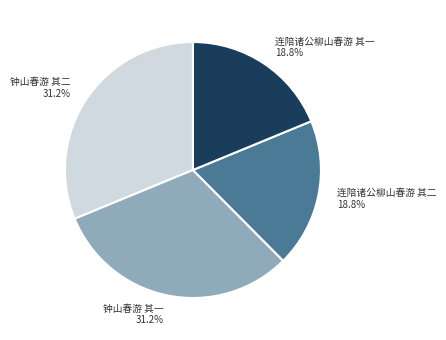

Count the number of slices in the pie.

4